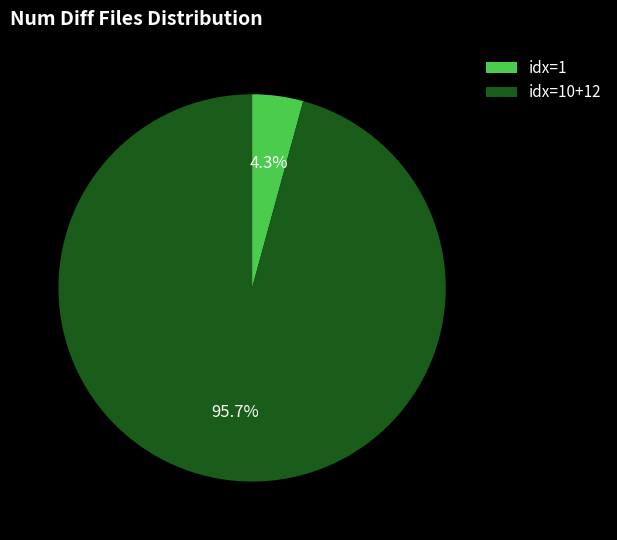

Which slice is the smallest?

idx=1